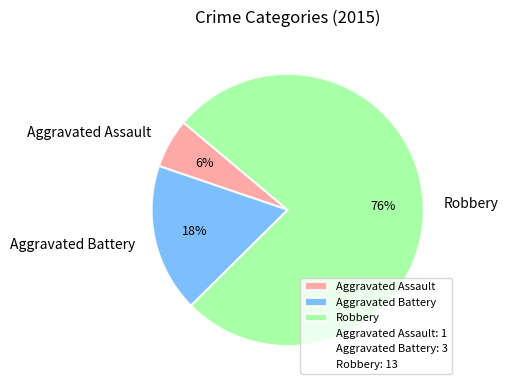

To the nearest percent, what is the combined percentage of Aggravated Battery and Aggravated Assault?

24%